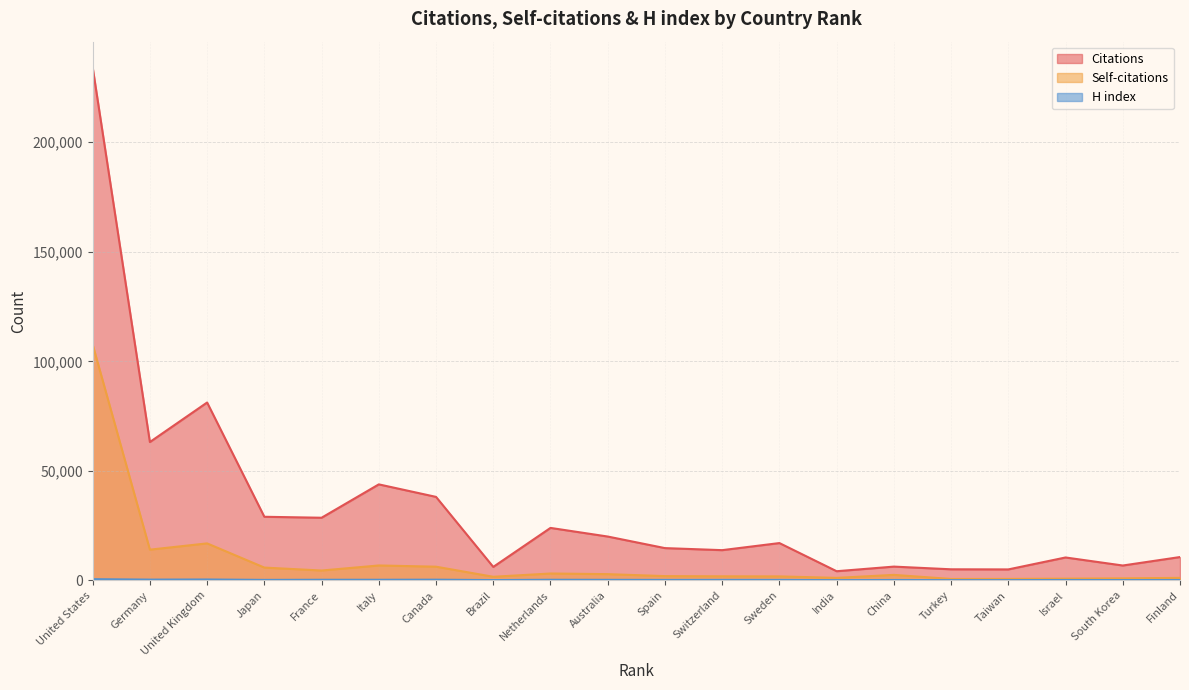

At which label is Citations closest to 119198?

United Kingdom